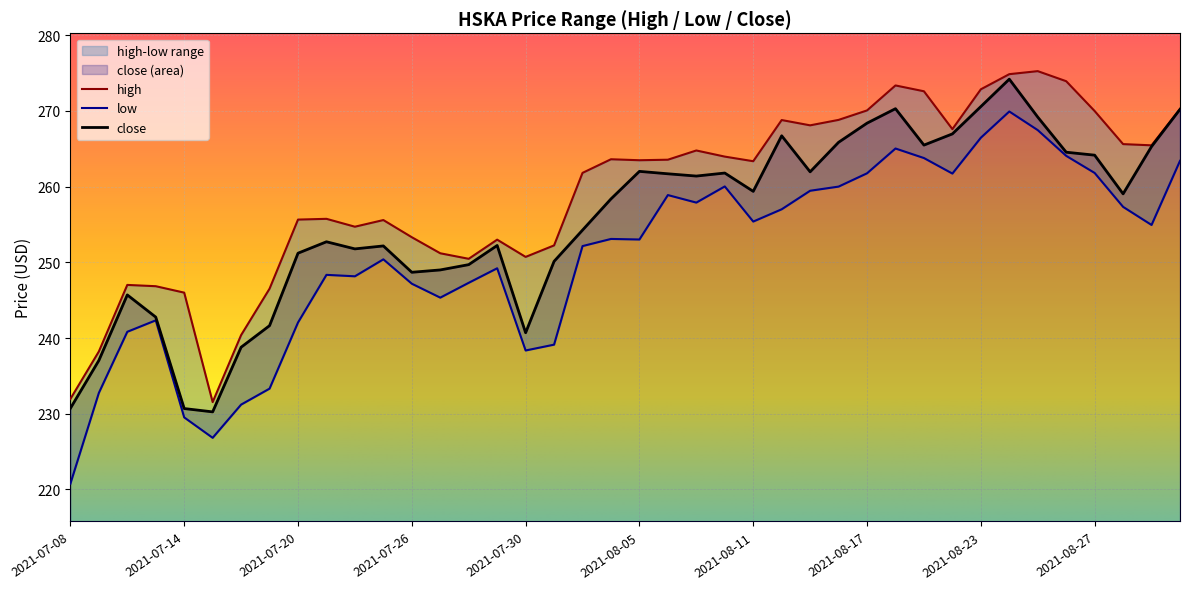

What is the difference between the maximum and second lowest values in the high series?

43.3